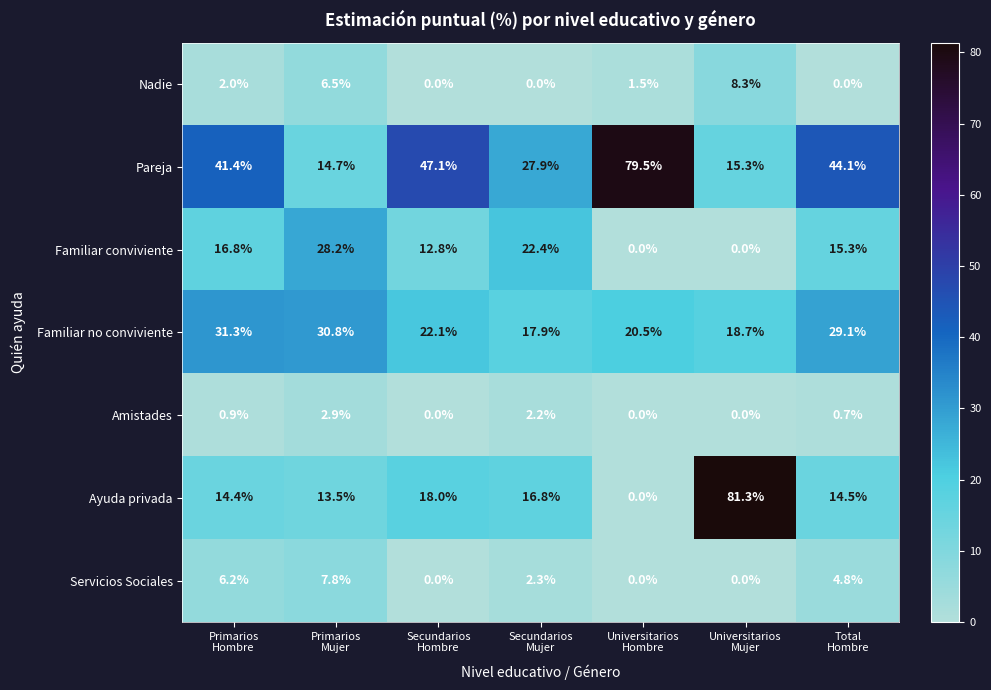

What is the difference between the maximum and second lowest values in the Pareja series?

64.2